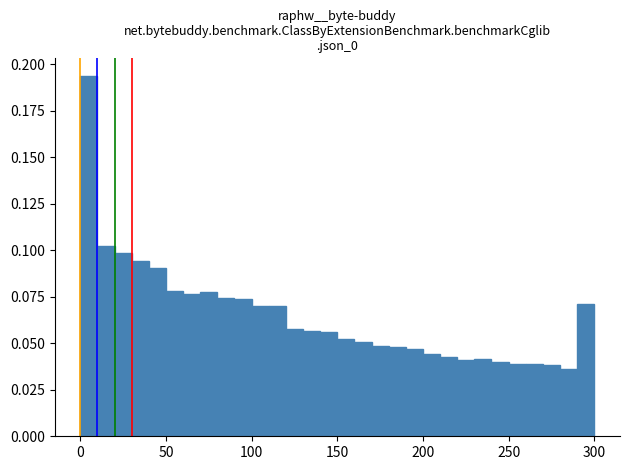

Read against the x-axis, roughly where is the centre of the tallest bar?

5